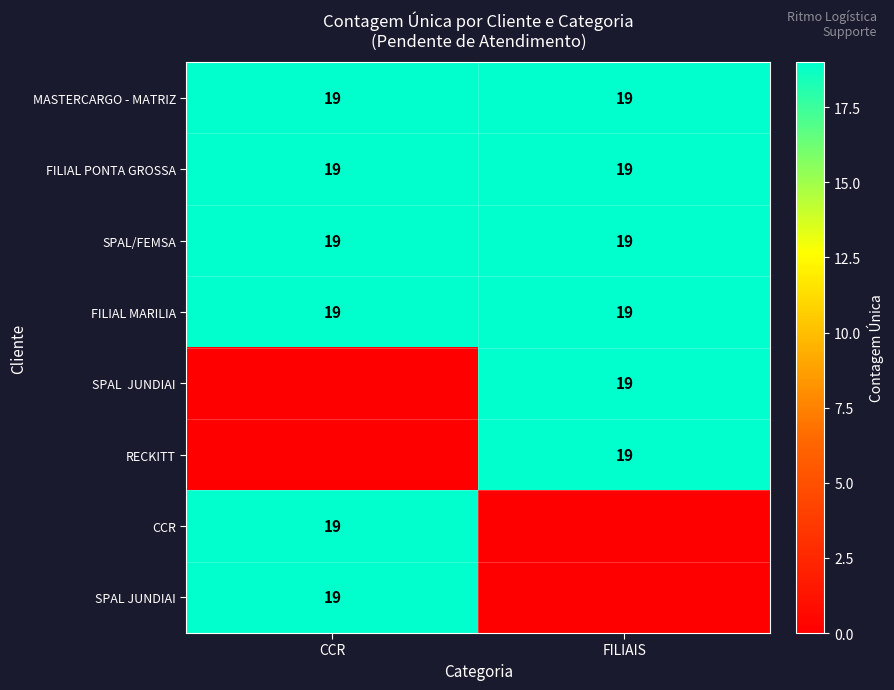

What is the sum of the SPAL/FEMSA values at CCR and FILIAIS?

38